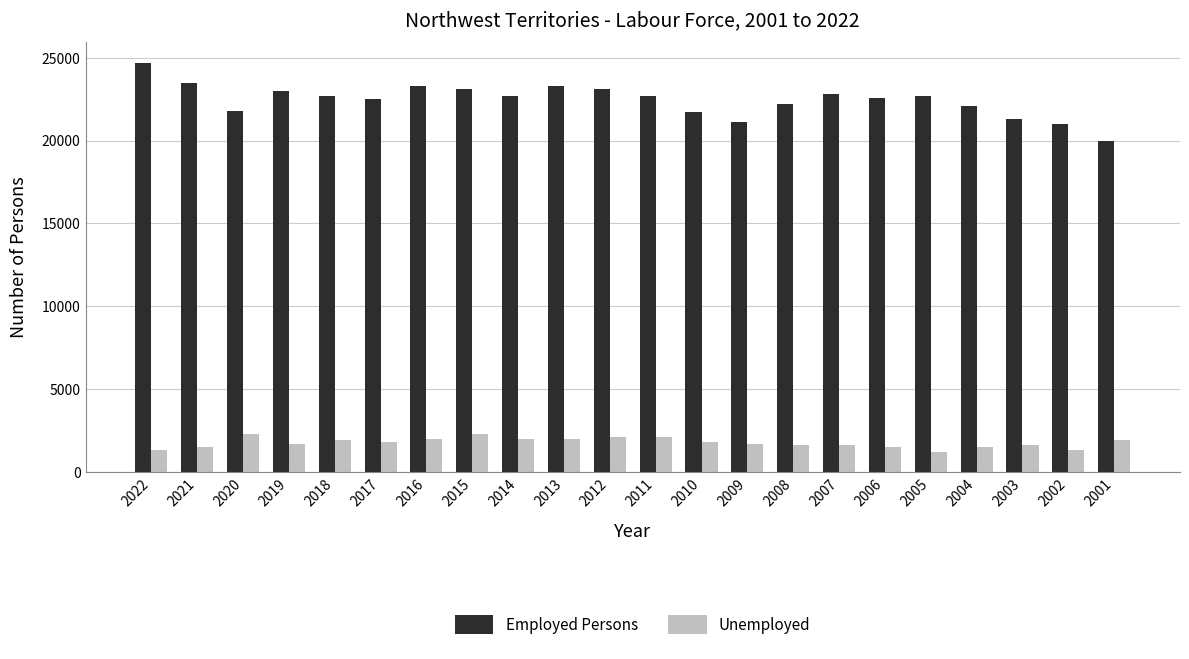

How many data points in Employed Persons are less than 22700?

10